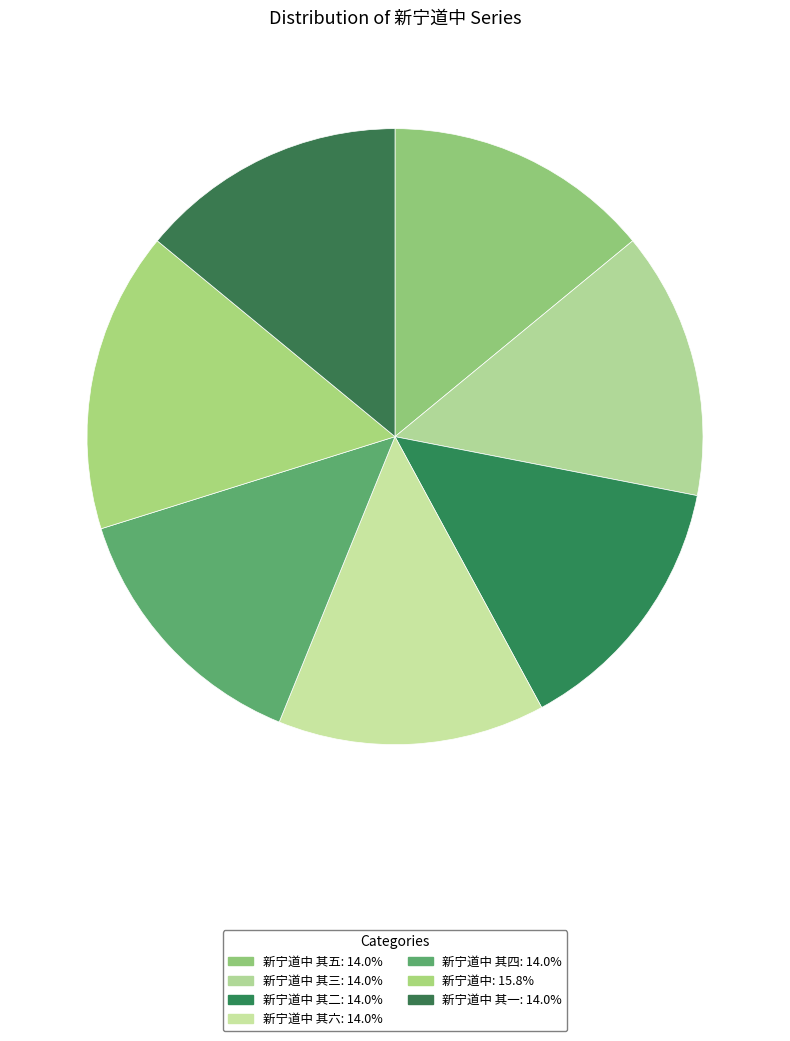

Which category has the smallest portion of the pie?

新宁道中 其一